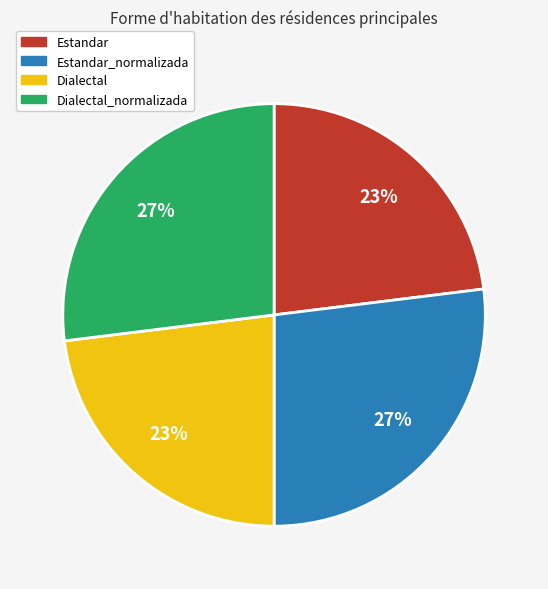

Does any single category account for the majority?

No